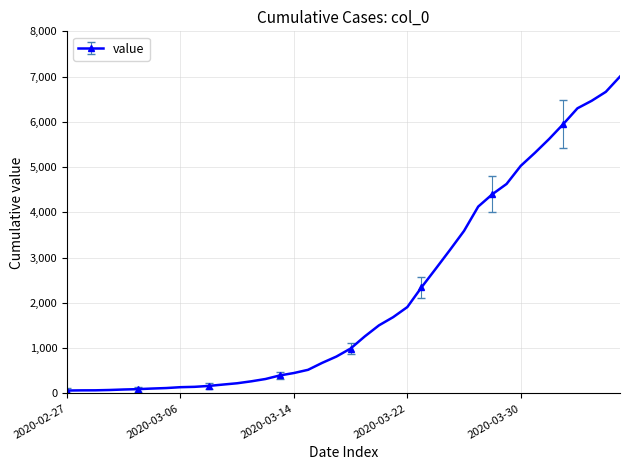

What is the greatest value displayed?

7001